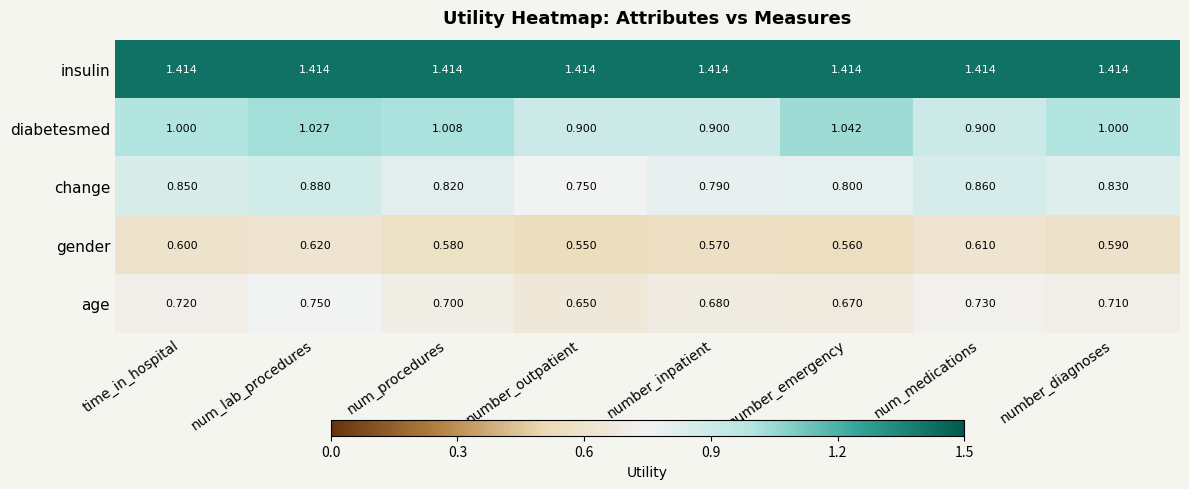

Which series has the widest spread of values?

diabetesmed